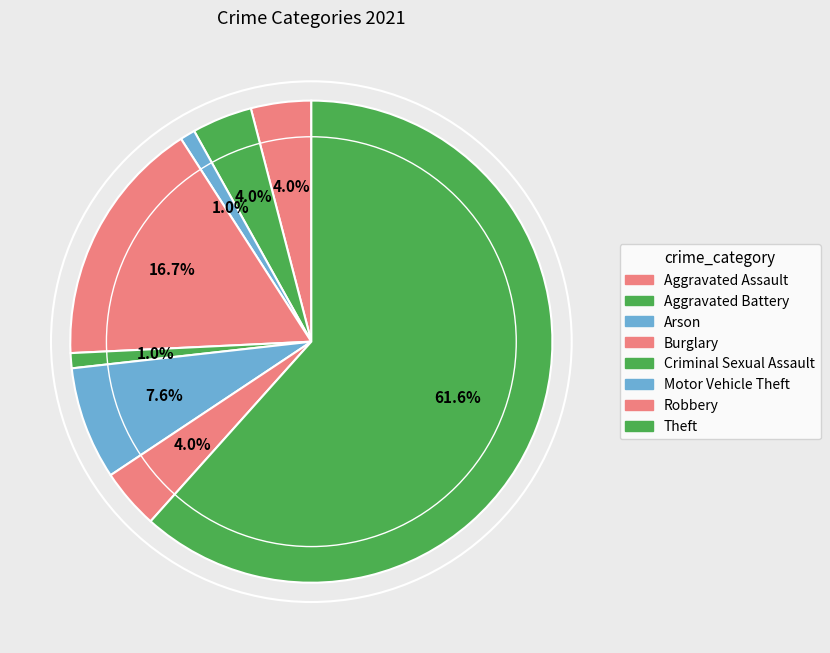

True or false: Arson accounts for 11% of the total.

False